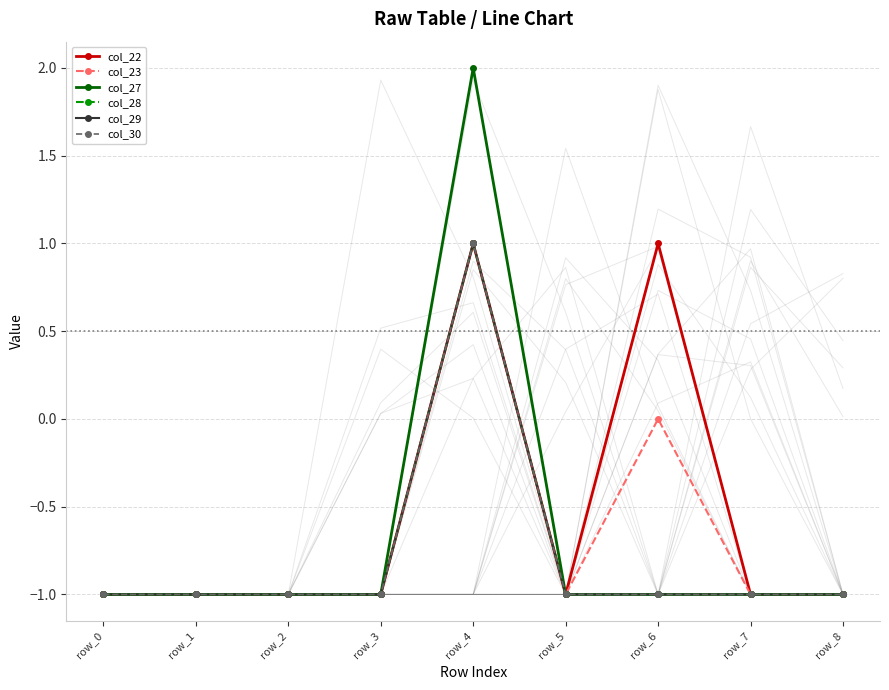

How many values in col_28 are below zero?

8